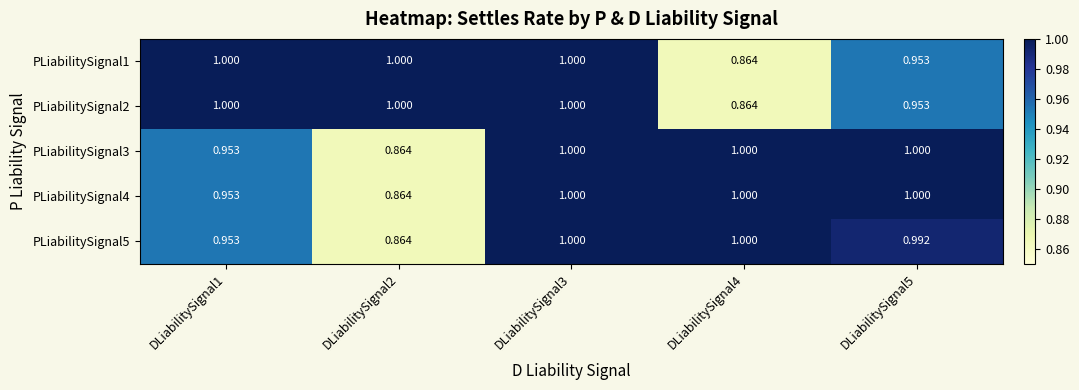

Is the value of PLiabilitySignal5 at DLiabilitySignal2 greater than the value of PLiabilitySignal4 at DLiabilitySignal1?

No